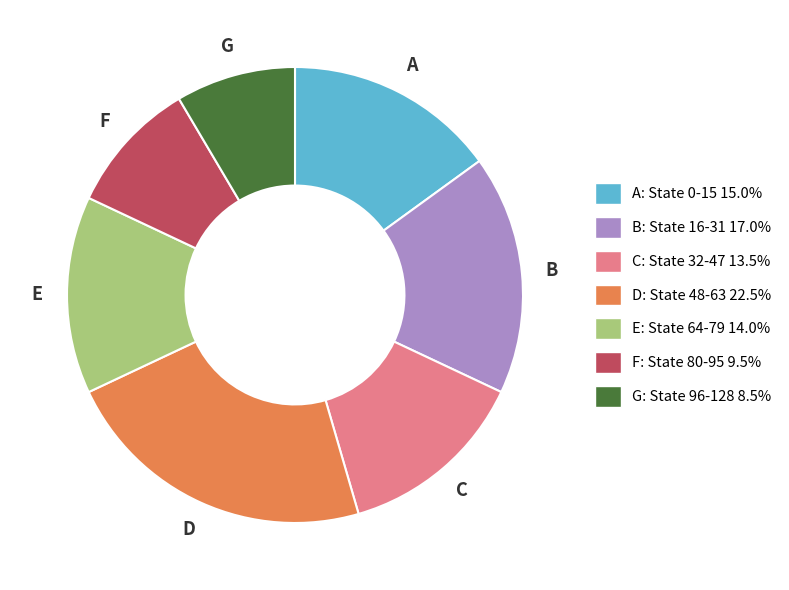

How many segments does this pie chart have?

7